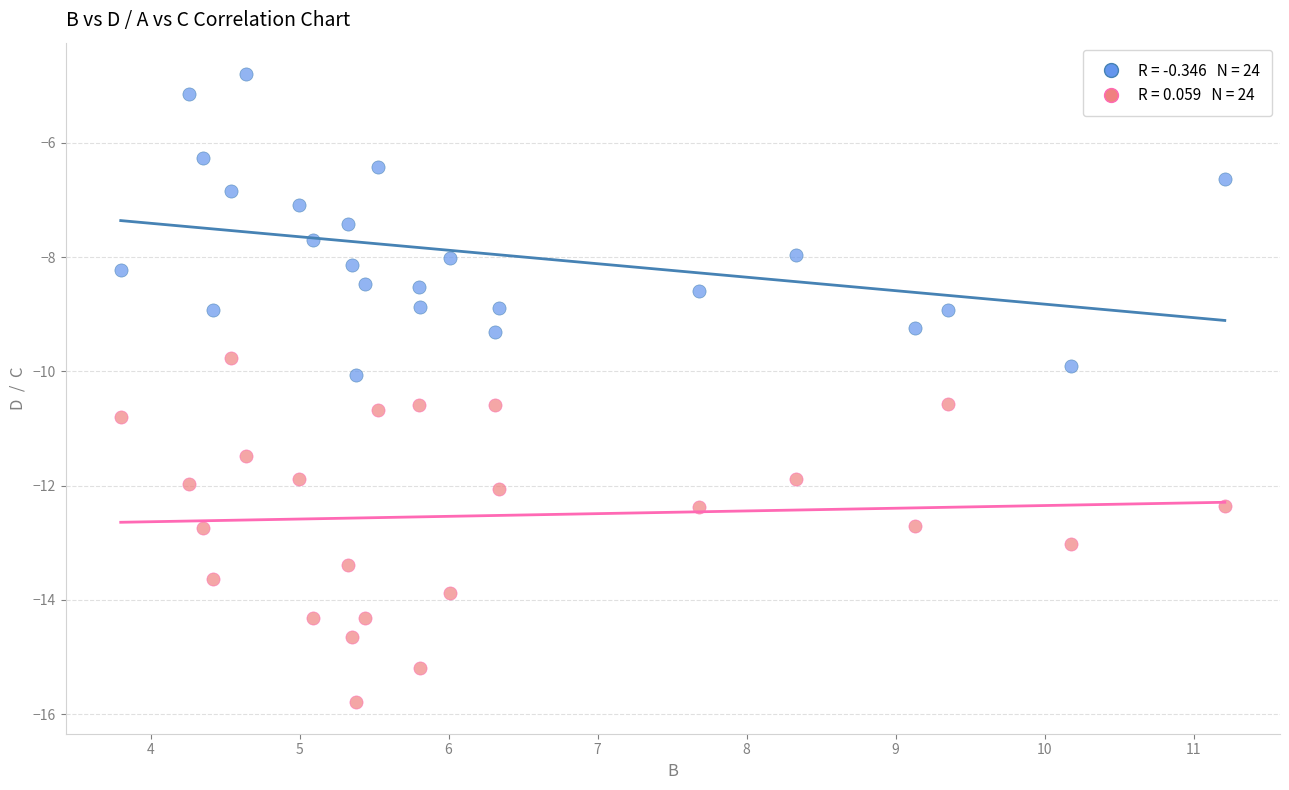

Across all data points, what is the range of Y values (max minus min)?

11.0